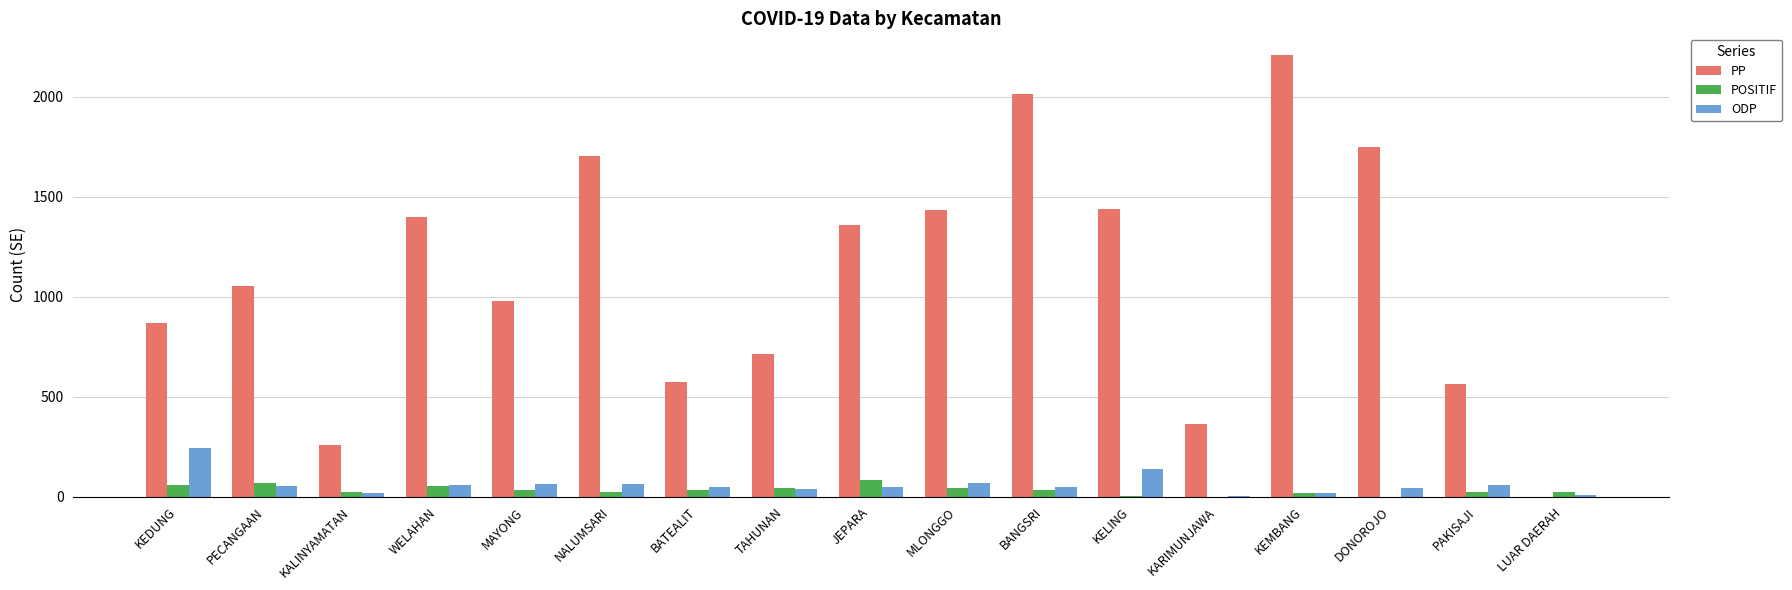

At which category is the sum across all series the highest?

KEMBANG